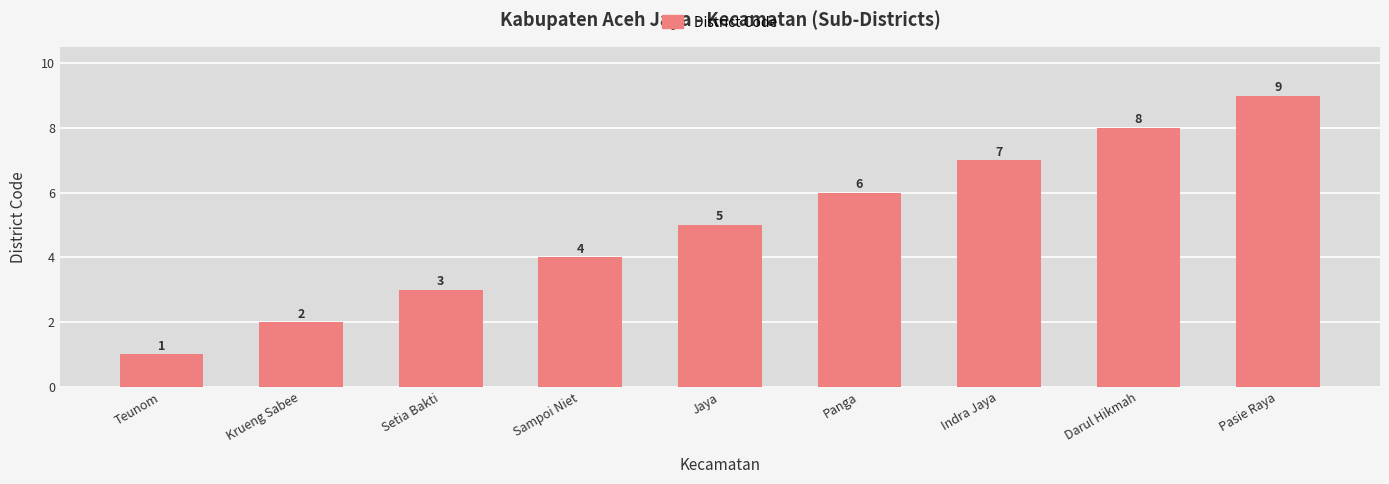

What is the approximate value at Setia Bakti?

3